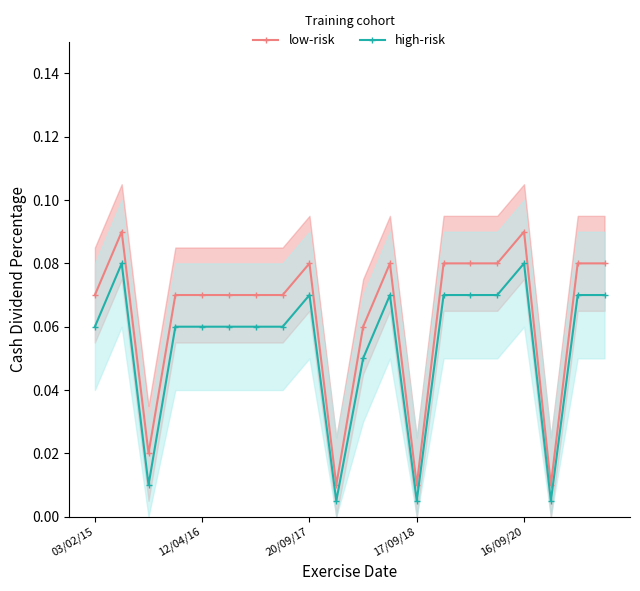

Is this an area chart (filled region under the line)?

No